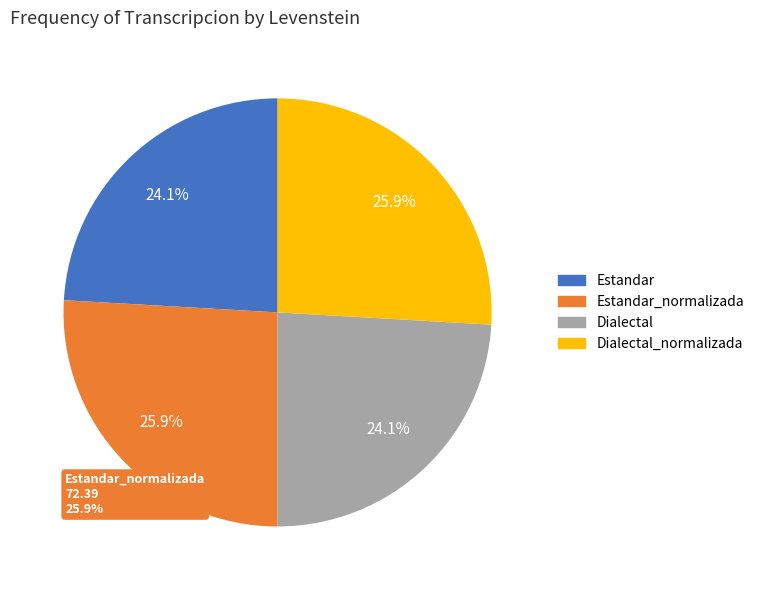

Do Estandar_normalizada and Dialectal_normalizada together represent more than half of the pie?

Yes